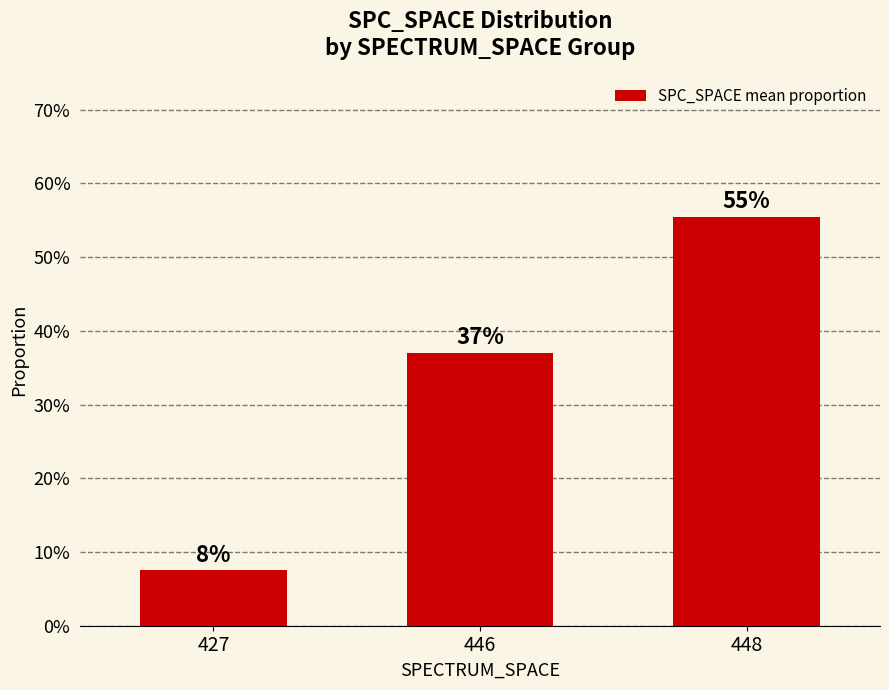

Reading left to right, what are all the values shown in this chart?

0.1	0.4	0.6